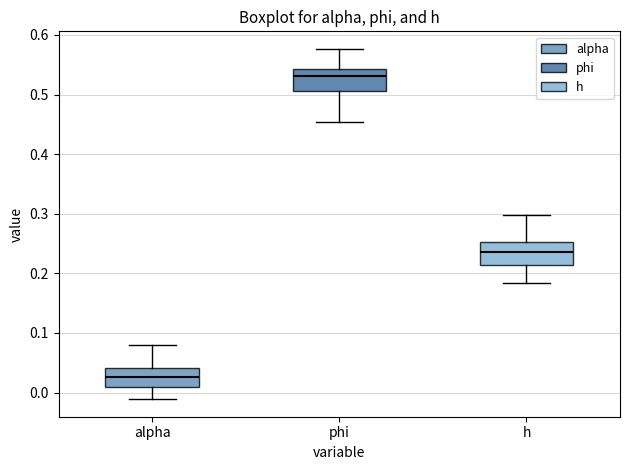

Which box's median line is the highest?

phi